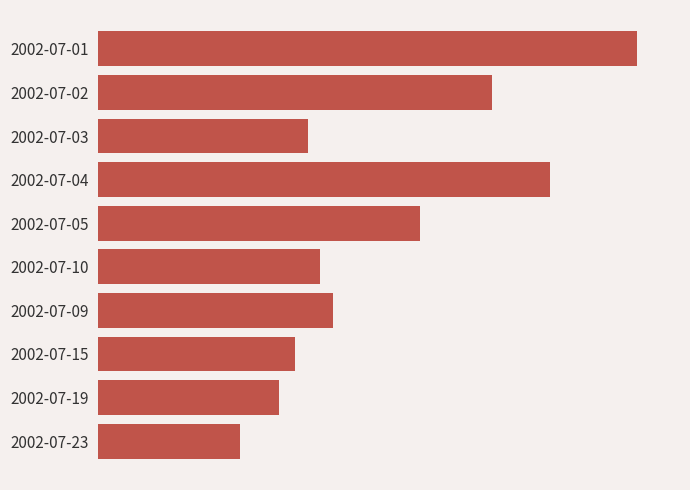

What is the maximum value shown in the chart?

711934